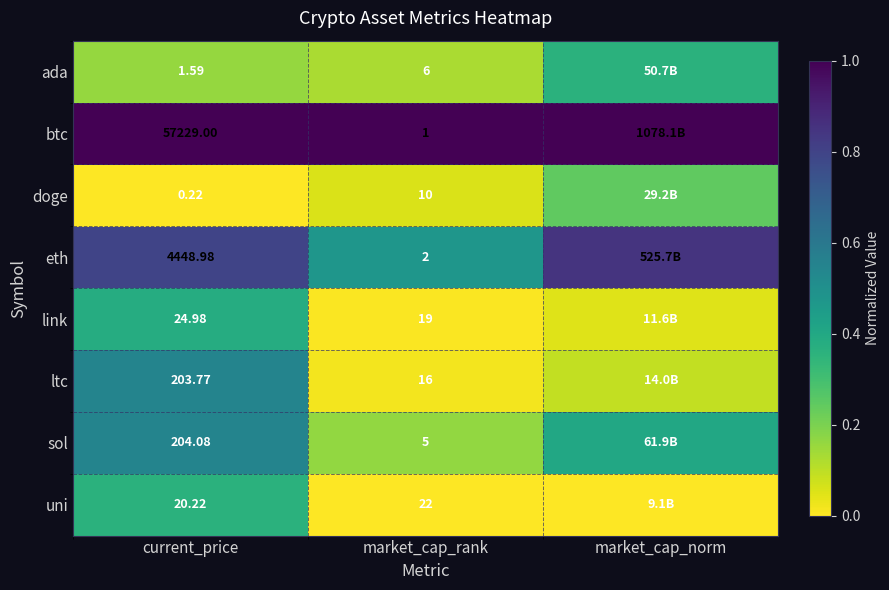

Which series changed the most between current_price and market_cap_rank?

btc